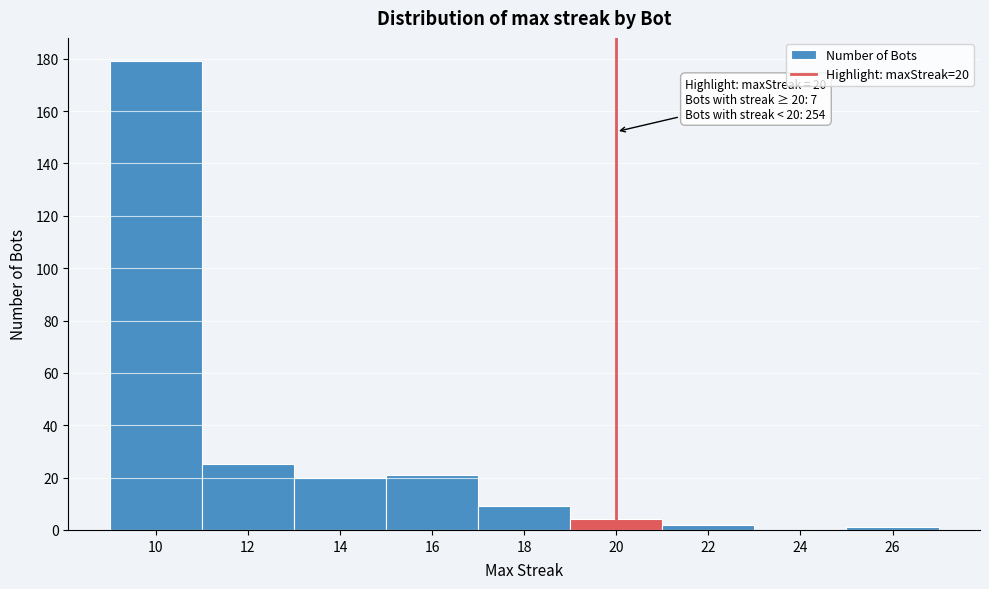

Which range on the x-axis has the tallest bar?

9 to 11